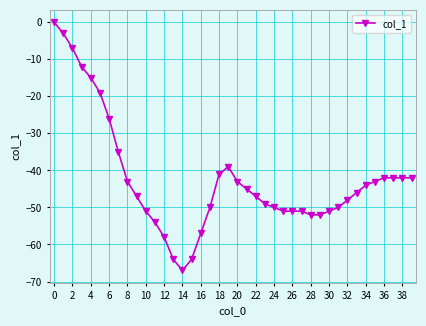

What is the difference between the second highest and second lowest values?

61